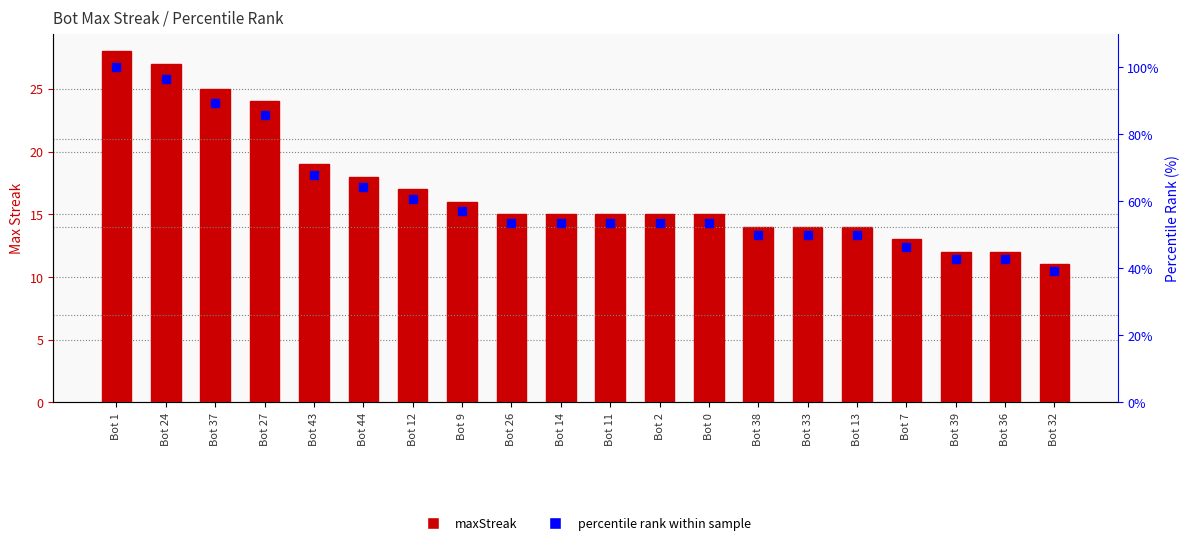

The percentile rank within sample series shows 53.6 at Bot 11. True or false?

True